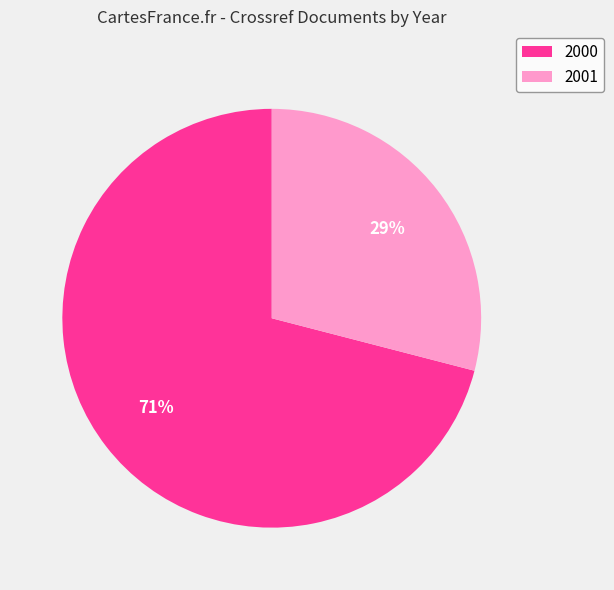

Is it true that 2000 is 56% of the pie?

False